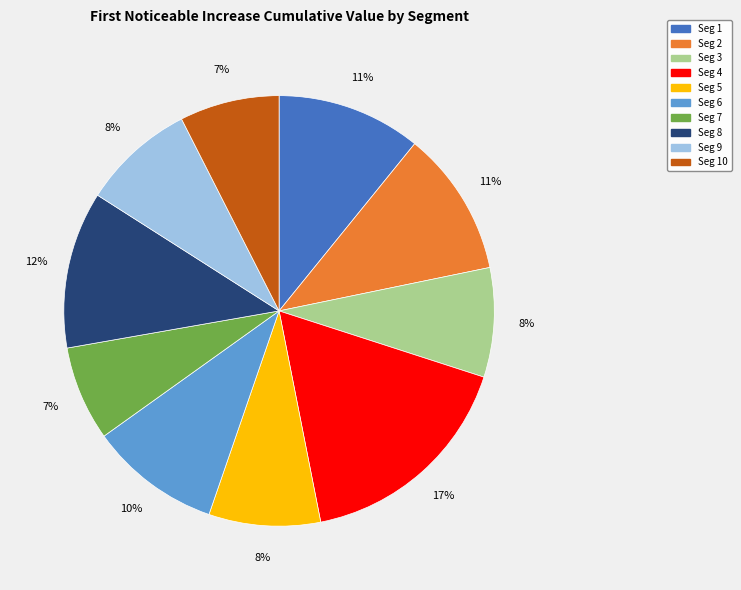

Is there any slice that represents more than half of the pie?

No